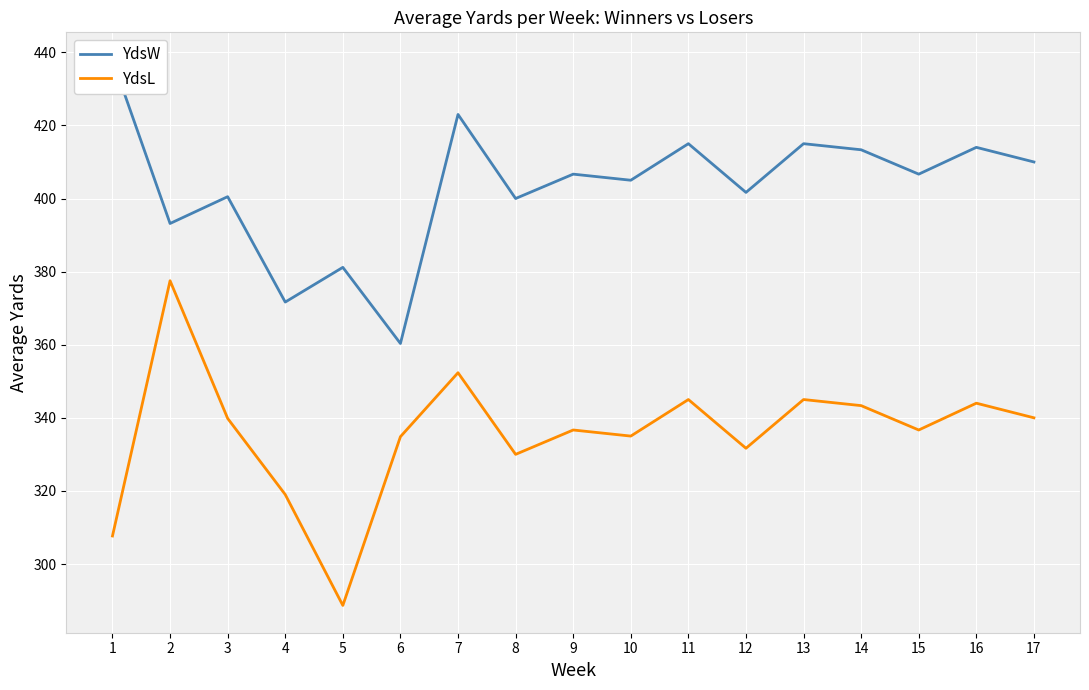

List the series in order of their overall mean, lowest first.

YdsL, YdsW